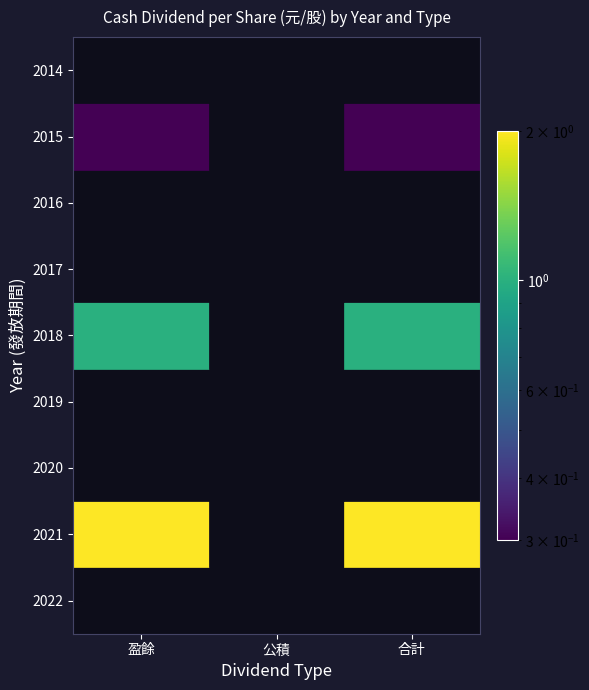

How many data points does each series have?

3